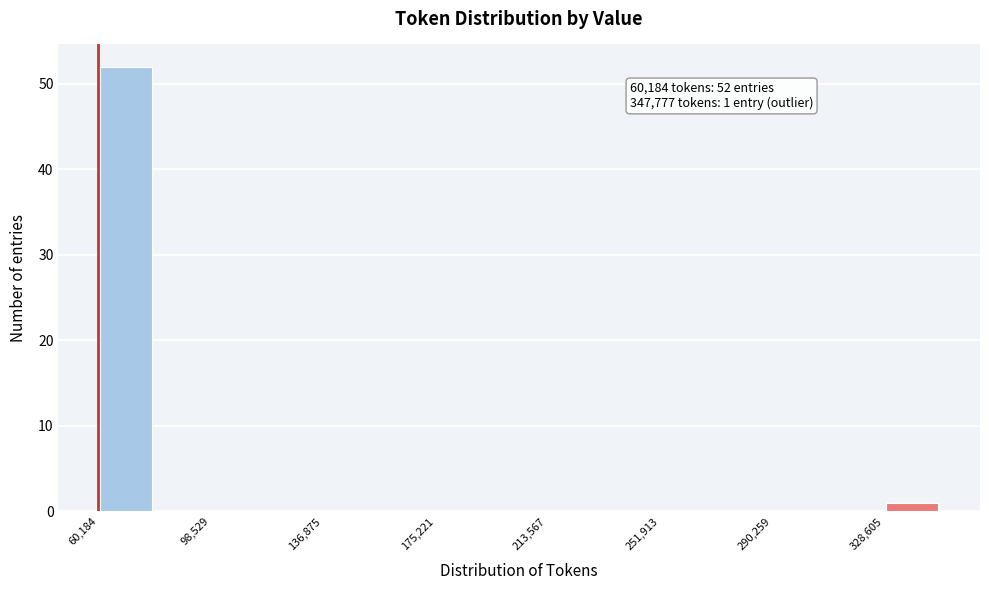

Read against the x-axis, roughly where is the centre of the tallest bar?

70000